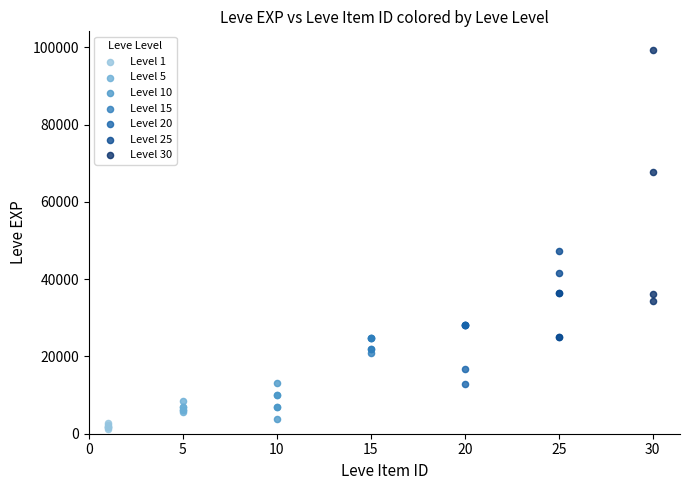

Which series contains the highest Y value?

Level 30